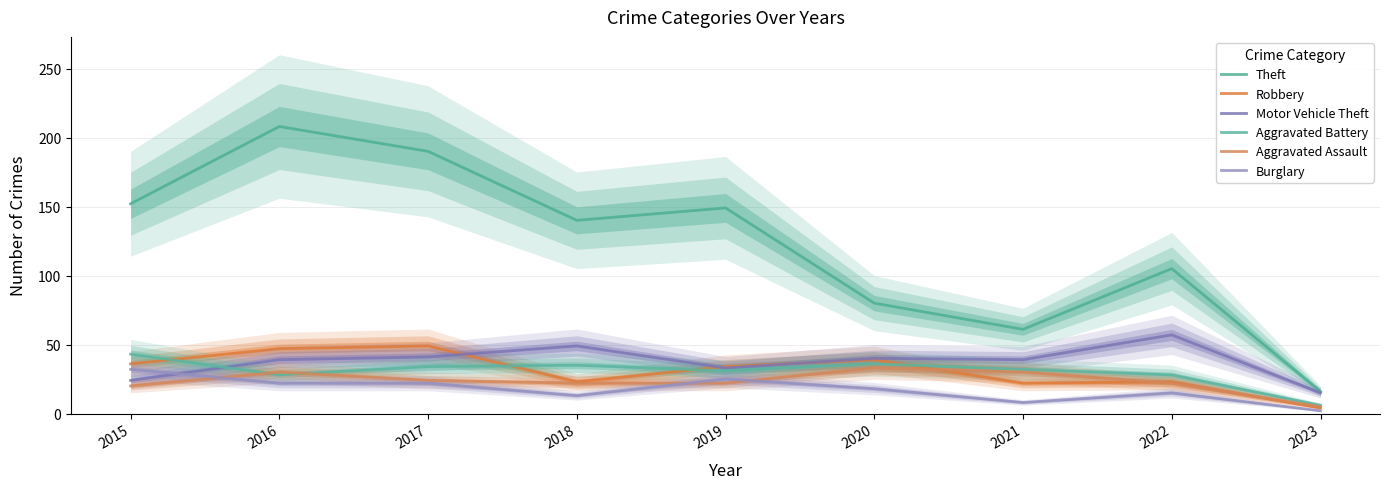

What are all the series names shown in the legend?

Theft, Robbery, Motor Vehicle Theft, Aggravated Battery, Aggravated Assault, Burglary